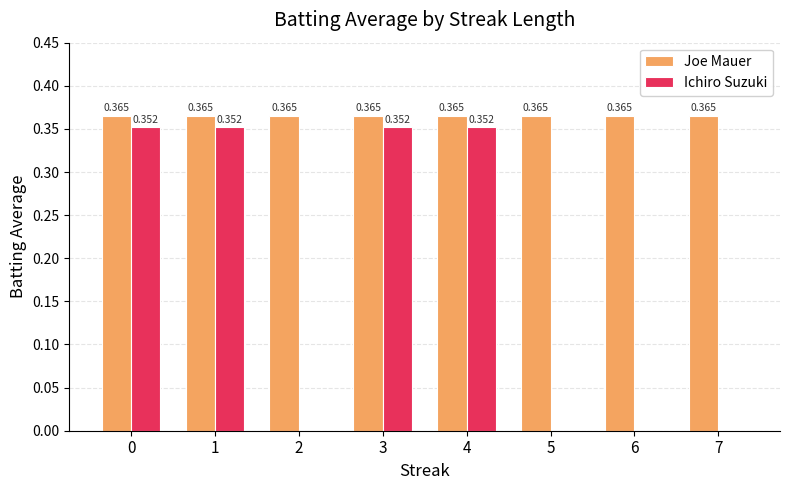

Which series changed the most between 1 and 7?

Ichiro Suzuki